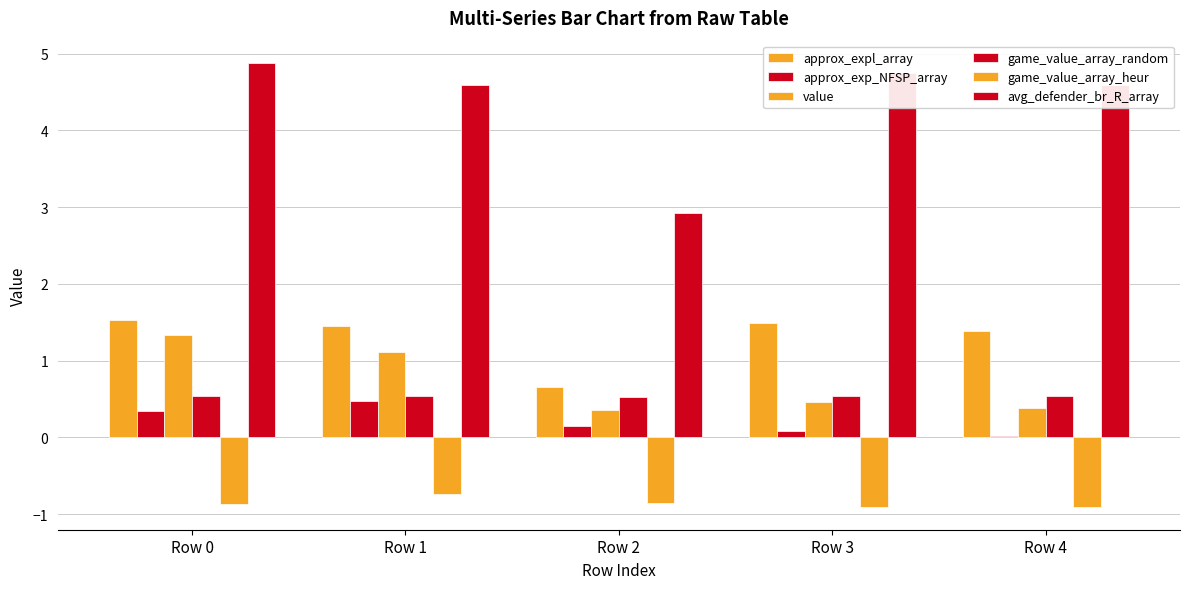

List the labels in order of value value, largest first.

Row 0, Row 1, Row 3, Row 4, Row 2